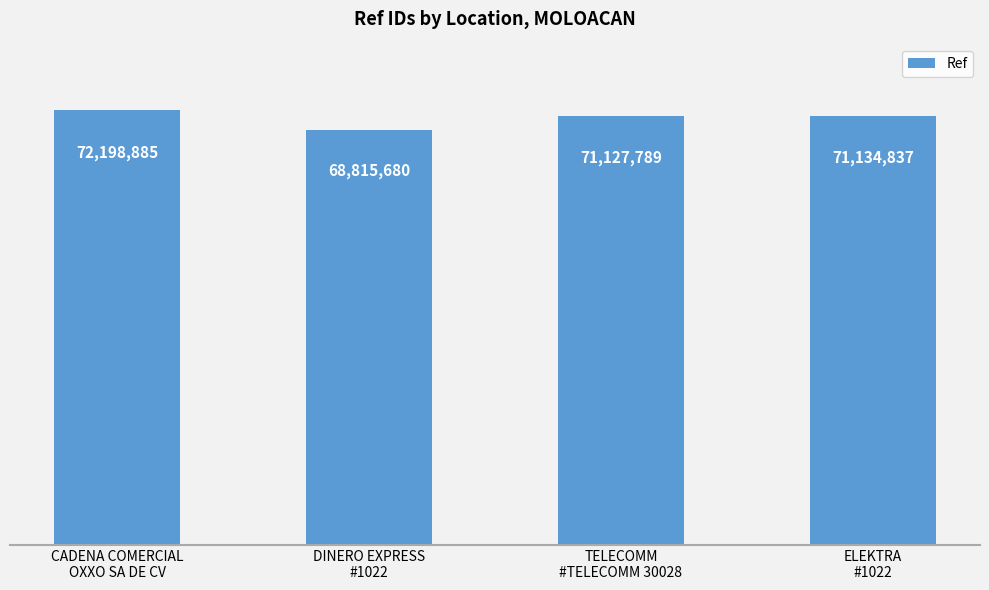

Does the chart contain any negative values?

No